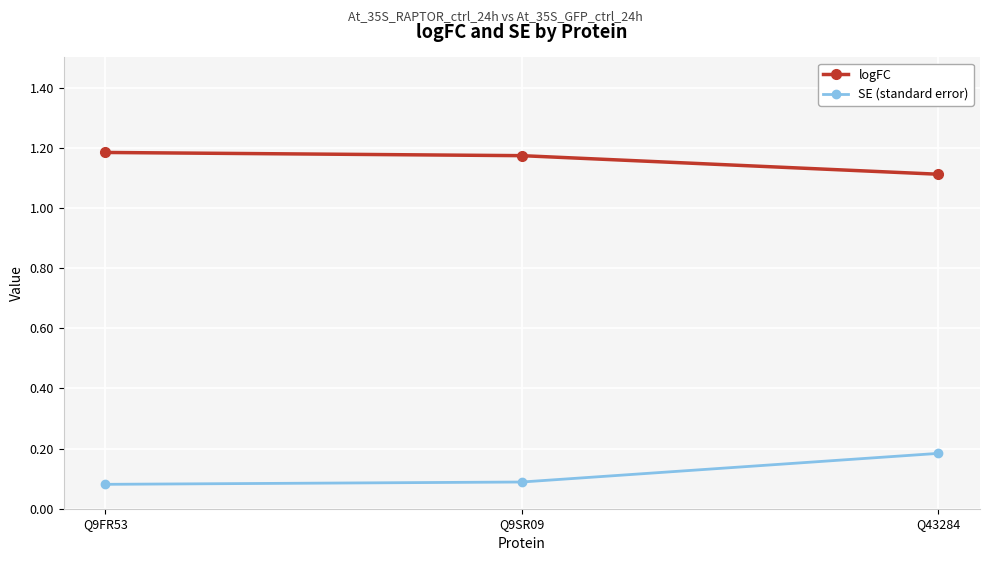

What is the spread (max minus min) of values at Q9SR09?

1.1